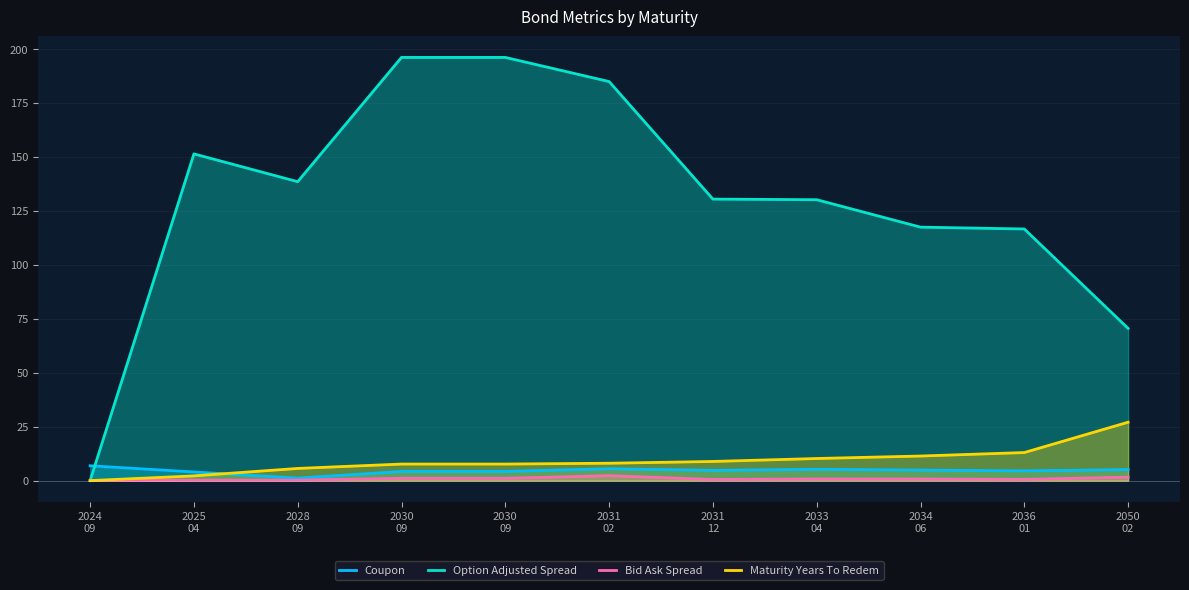

Is it true that Option Adjusted Spread equals 130.4 at 2031
12?

True